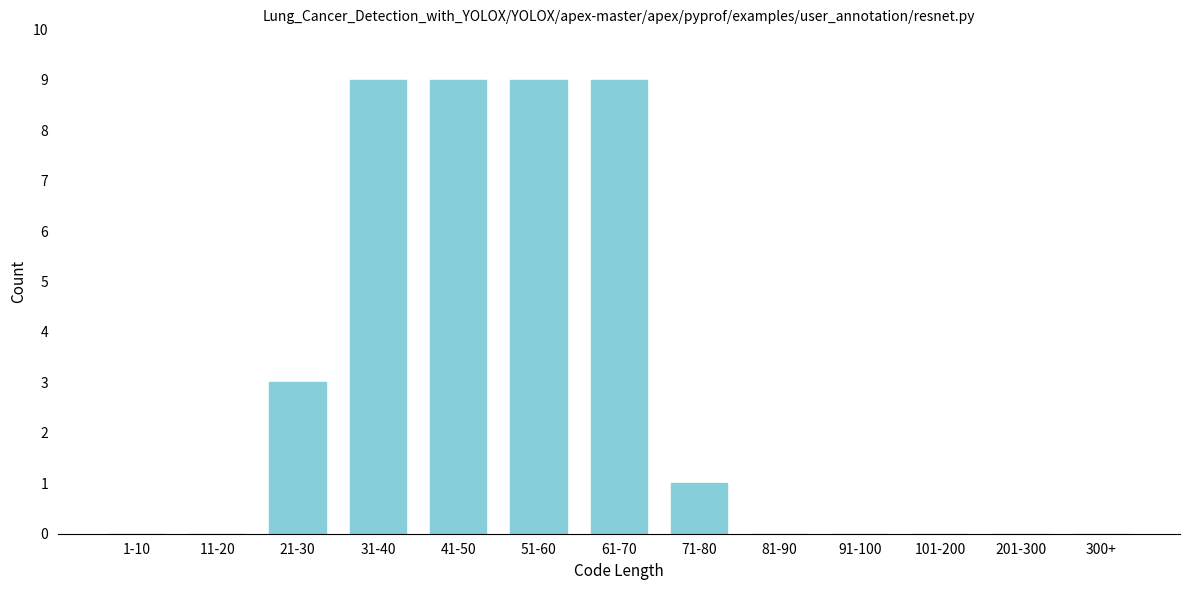

Reading right to left, what are all the values shown in this chart?

300+=0	201-300=0	101-200=0	91-100=0	81-90=0	71-80=1	61-70=9	51-60=9	41-50=9	31-40=9	21-30=3	11-20=0	1-10=0